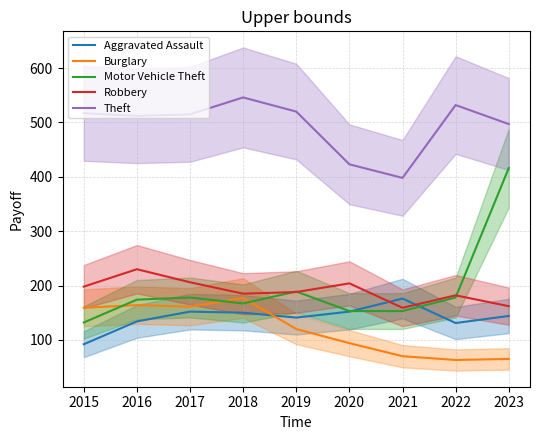

How many distinct data groups are displayed?

5